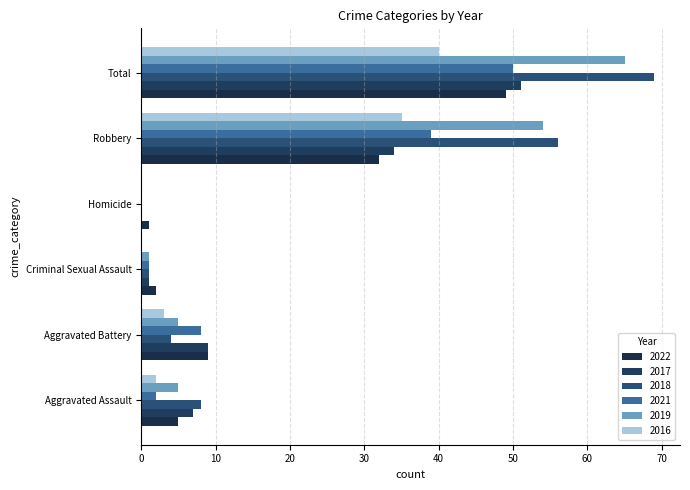

Is it true that 2016 equals 35 at Robbery?

True